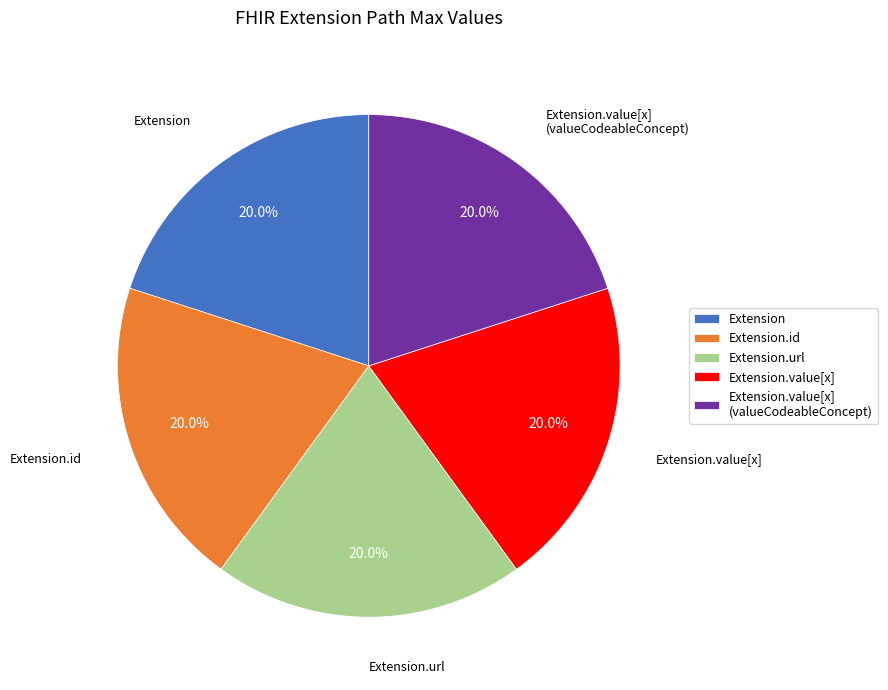

Combined, what portion of the pie is Extension.url and Extension.value[x]?

40.0%